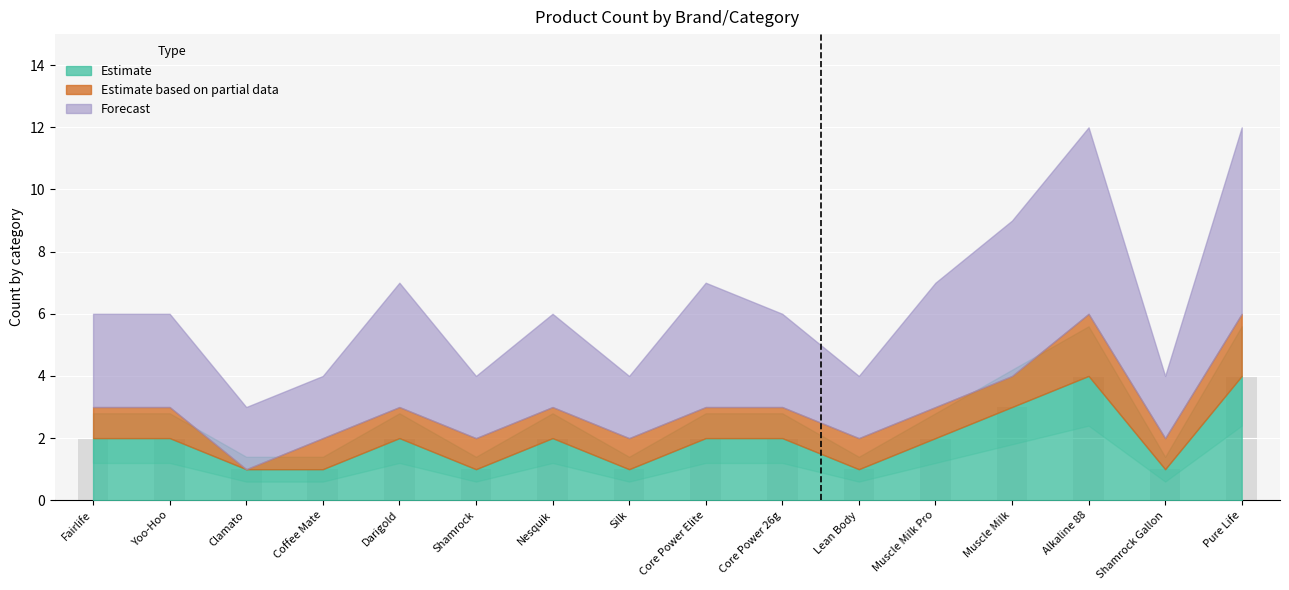

Are the bars horizontal?

No